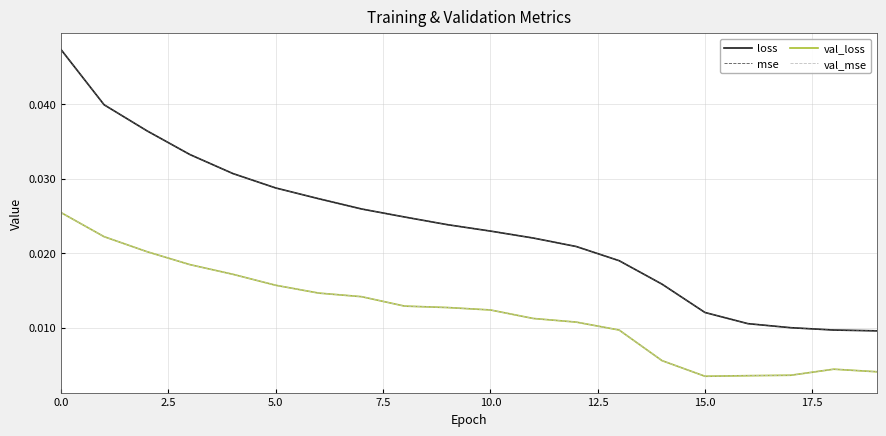

Is this an area chart (filled region under the line)?

No